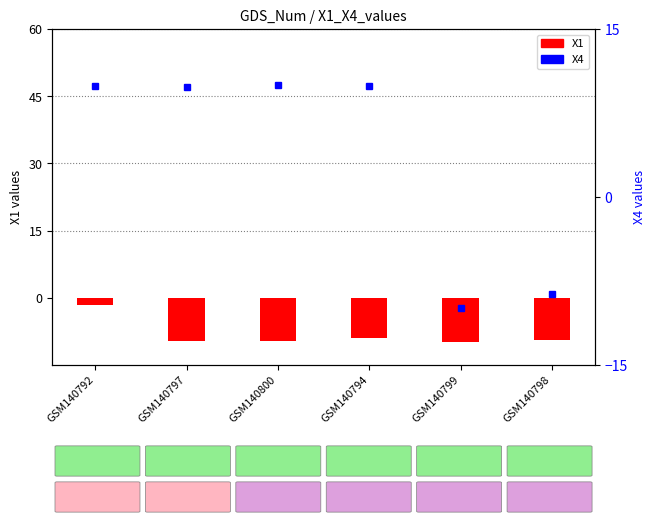

Which series changed the most between GSM140792 and GSM140800?

X1